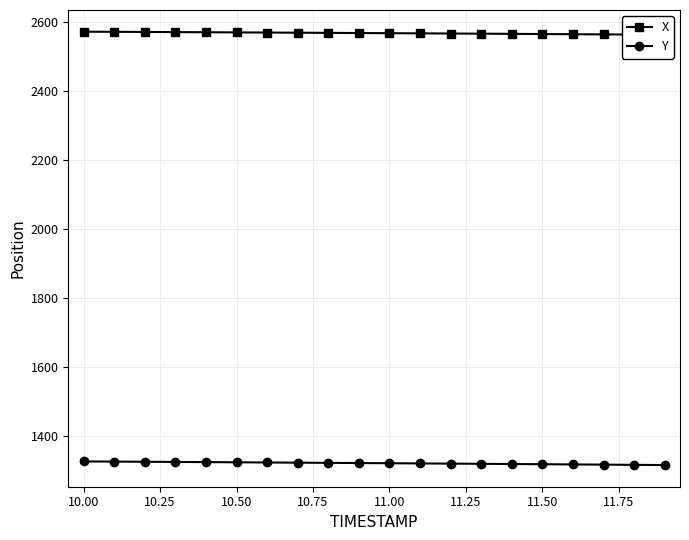

What is the highest value of the Y series?

1325.2